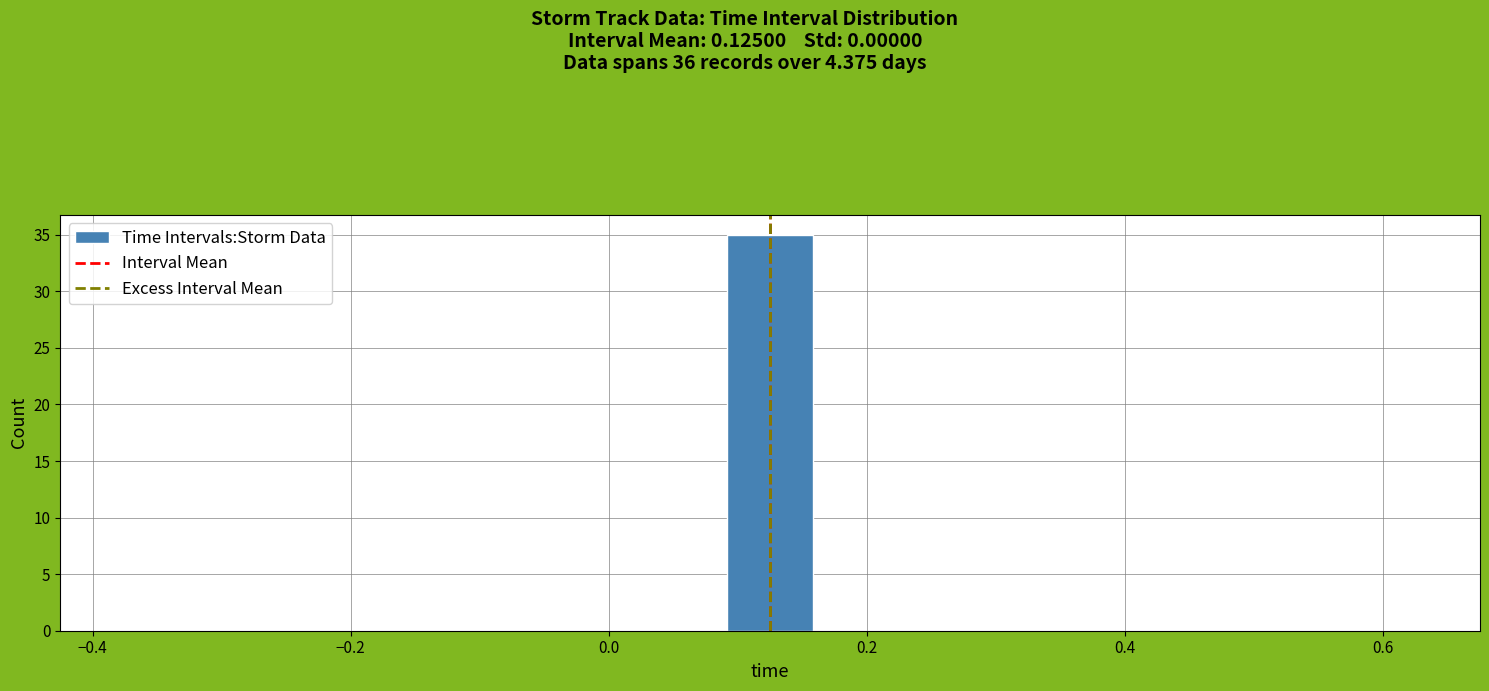

Around what value on the x-axis is the tallest bar? Give the approximate position of its centre, as read against the axis.

0.12